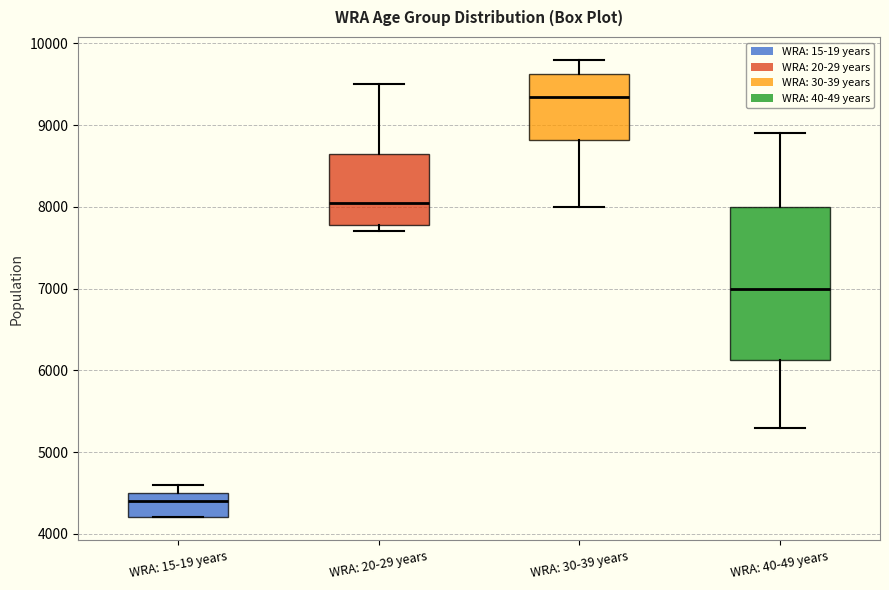

Where does the upper whisker of the box for WRA: 20-29 years end on the y-axis? The values are not printed on the chart, so give them approximately, as read against the axis.

9500